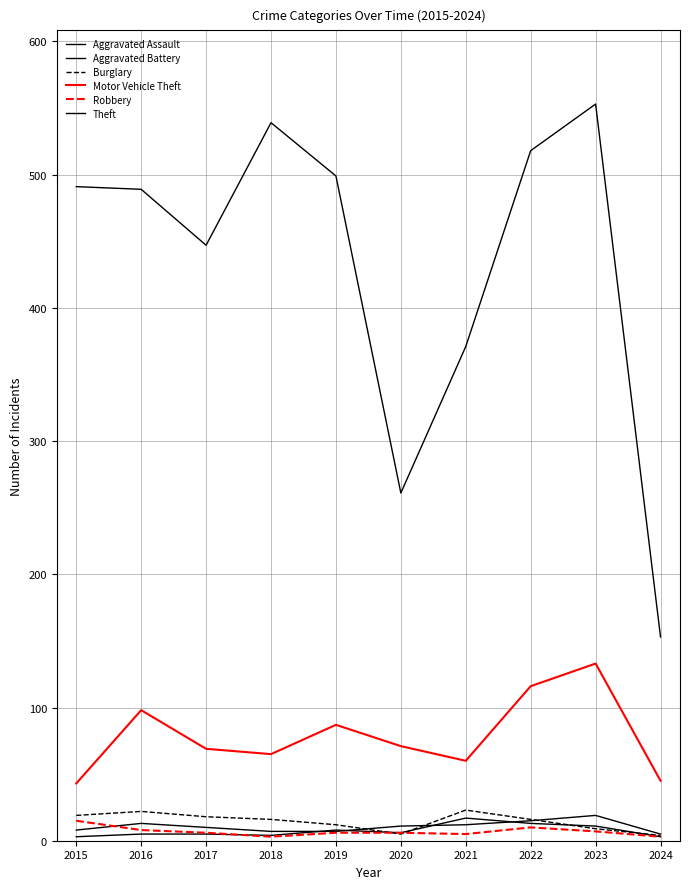

Reading left to right, what are all the values shown in this chart?

Aggravated Assault: 2015=8	2016=13	2017=10	2018=7	2019=7	2020=11	2021=12	2022=15	2023=19	2024=5
Aggravated Battery: 2015=3	2016=5	2017=5	2018=4	2019=8	2020=6	2021=17	2022=13	2023=11	2024=3
Burglary: 2015=19	2016=22	2017=18	2018=16	2019=12	2020=5	2021=23	2022=16	2023=9	2024=4
Motor Vehicle Theft: 2015=43	2016=98	2017=69	2018=65	2019=87	2020=71	2021=60	2022=116	2023=133	2024=45
Robbery: 2015=15	2016=8	2017=6	2018=3	2019=6	2020=6	2021=5	2022=10	2023=7	2024=3
Theft: 2015=491	2016=489	2017=447	2018=539	2019=499	2020=261	2021=371	2022=518	2023=553	2024=153